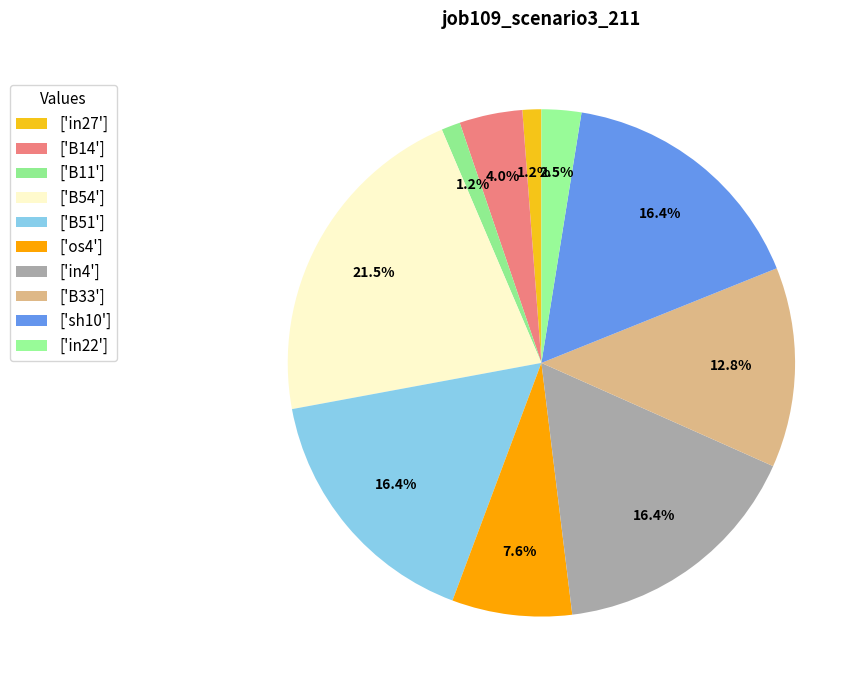

Count the number of slices in the pie.

10